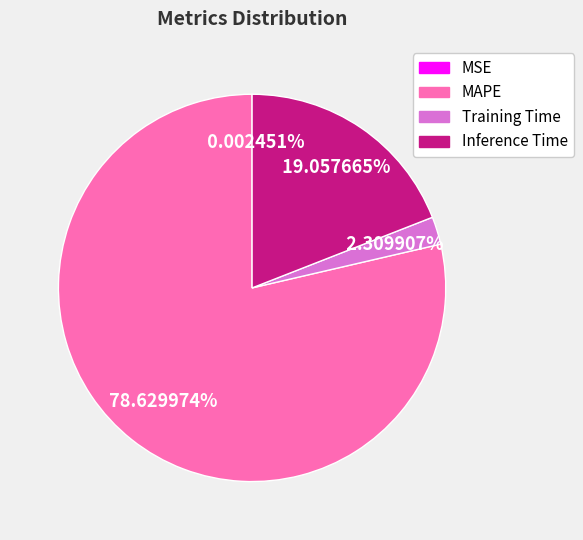

What percentage is the MAPE slice, to the nearest percent?

79%